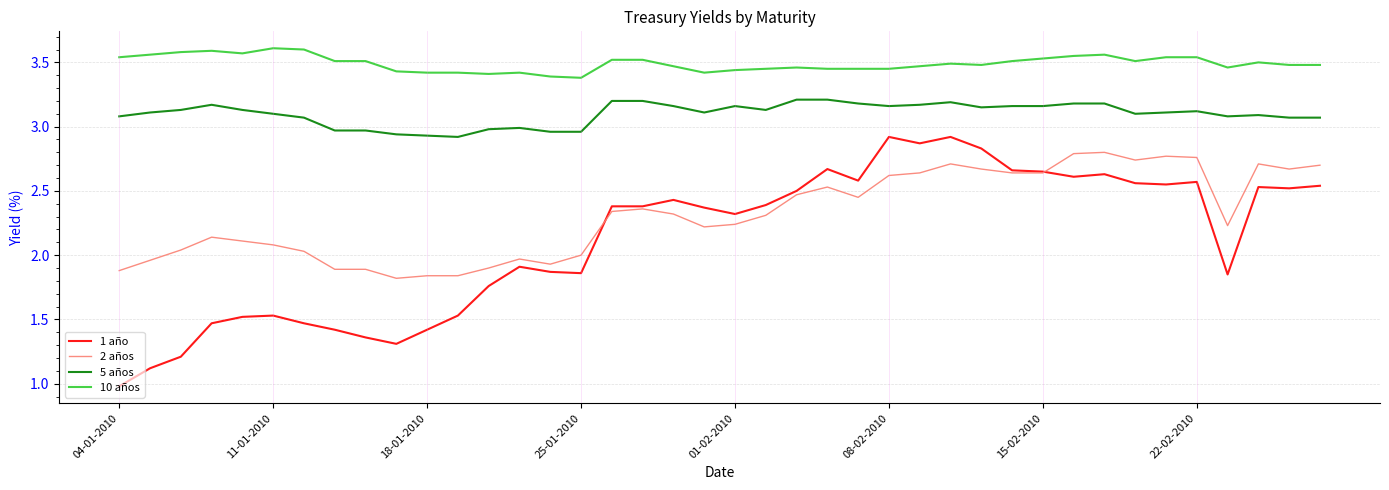

Which series has the largest total across all categories?

10 años